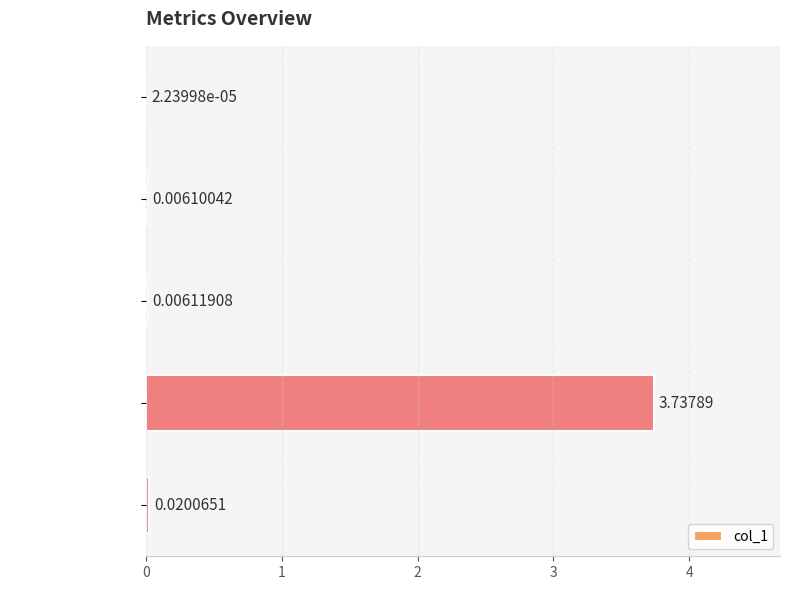

Are the bars horizontal?

Yes